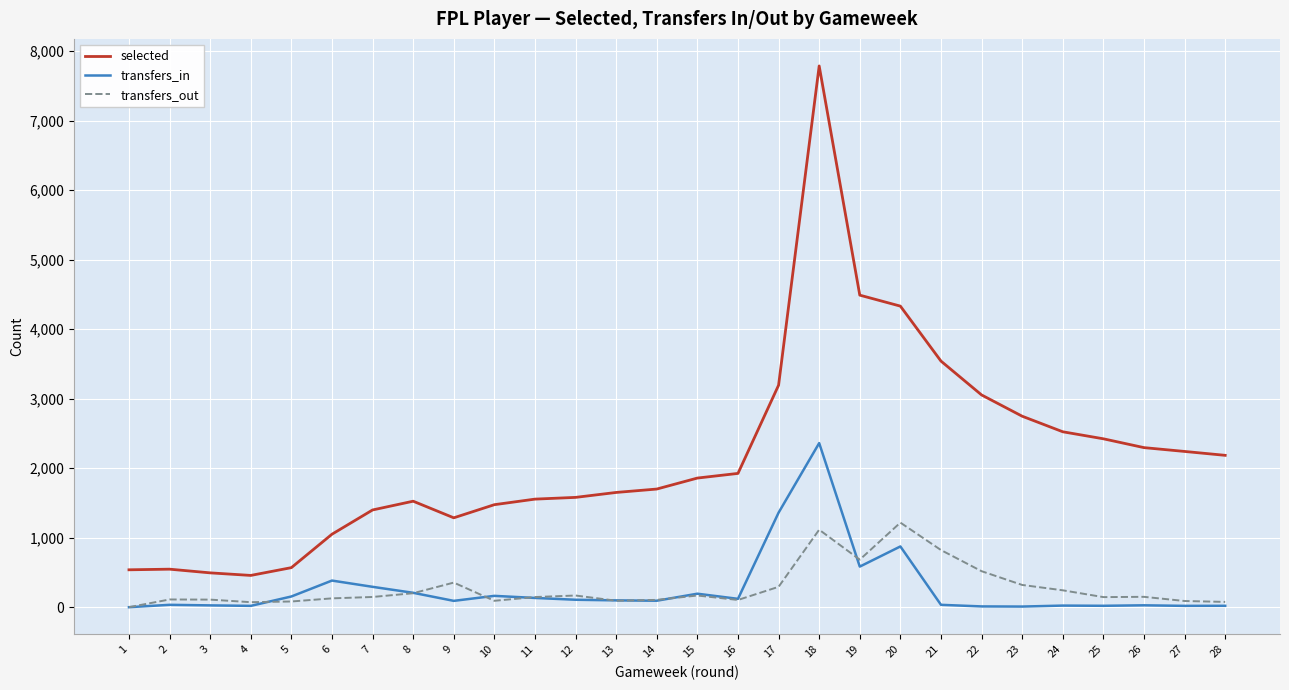

What are all the series names shown in the legend?

selected, transfers_in, transfers_out